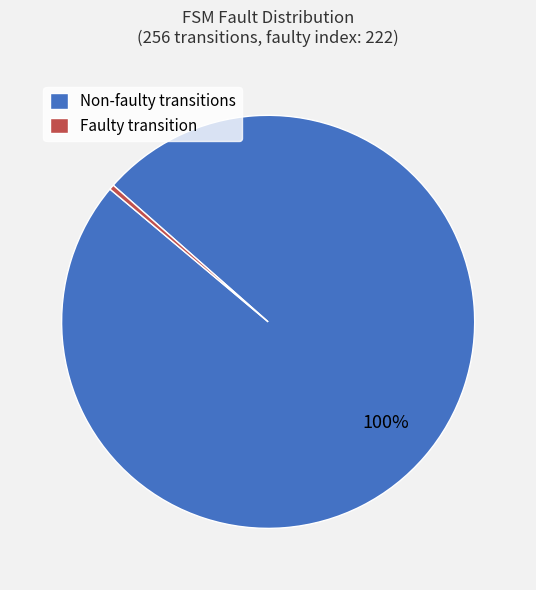

To the nearest percent, what is the average slice percentage?

50%